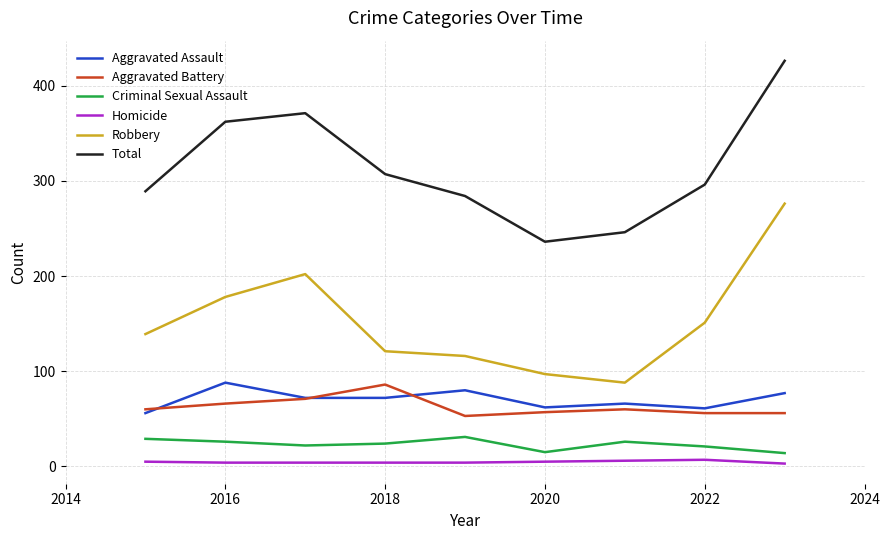

What is the maximum value shown in the chart?

426